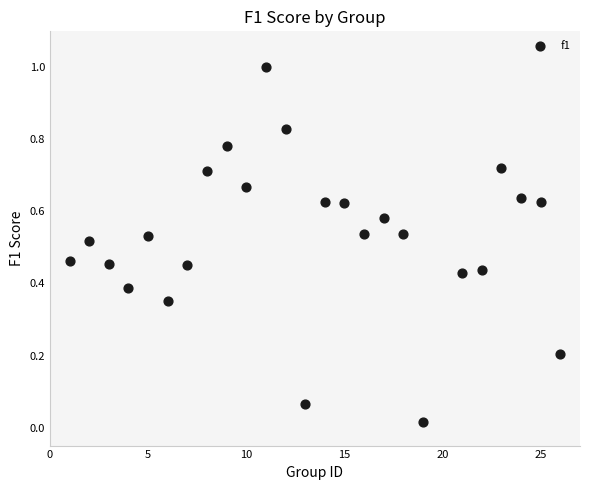

What is the range of Y values (max minus min)?

1.0